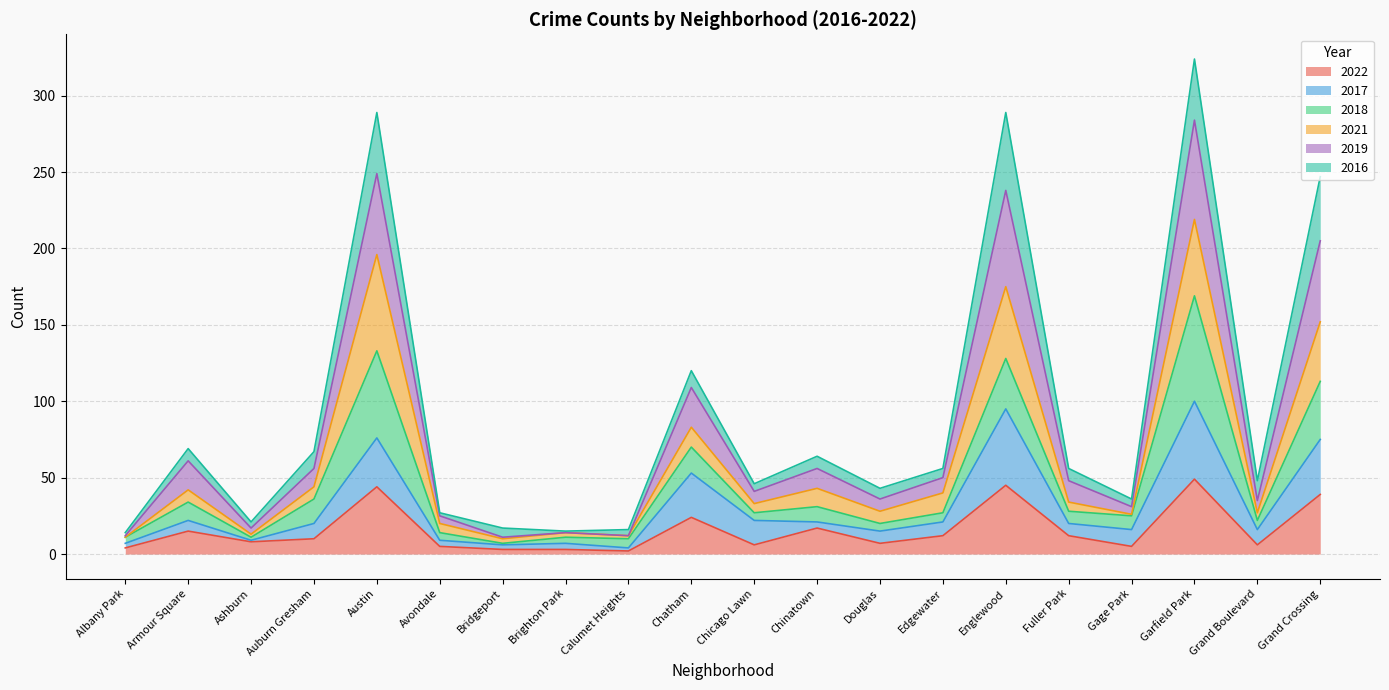

How many interior local valleys does the 2017 series have?

6